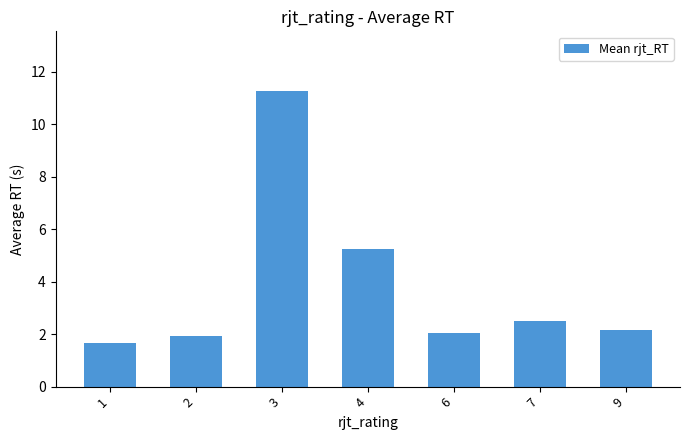

How many bars are there in total?

7